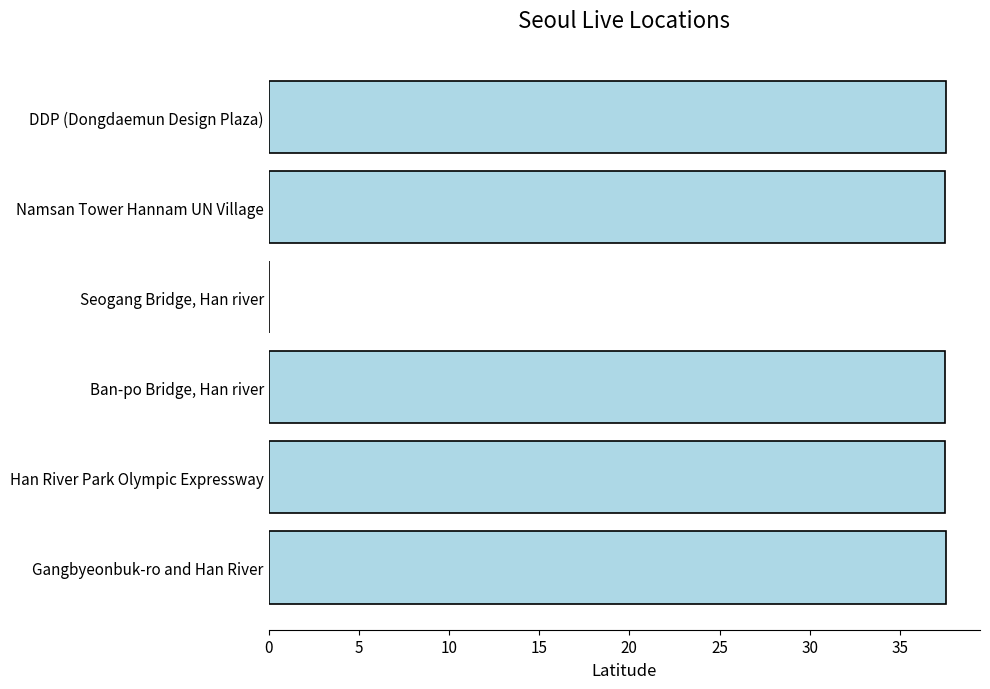

What is the greatest value displayed?

37.6